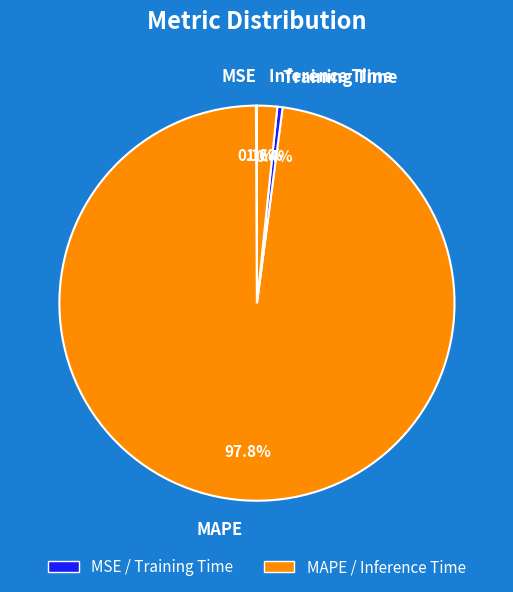

To the nearest percent, what portion does Inference Time represent?

2%